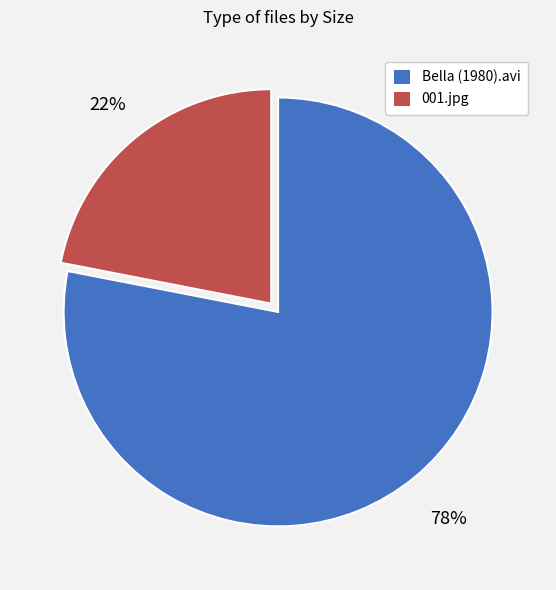

To the nearest percent, what is the average slice percentage?

50%